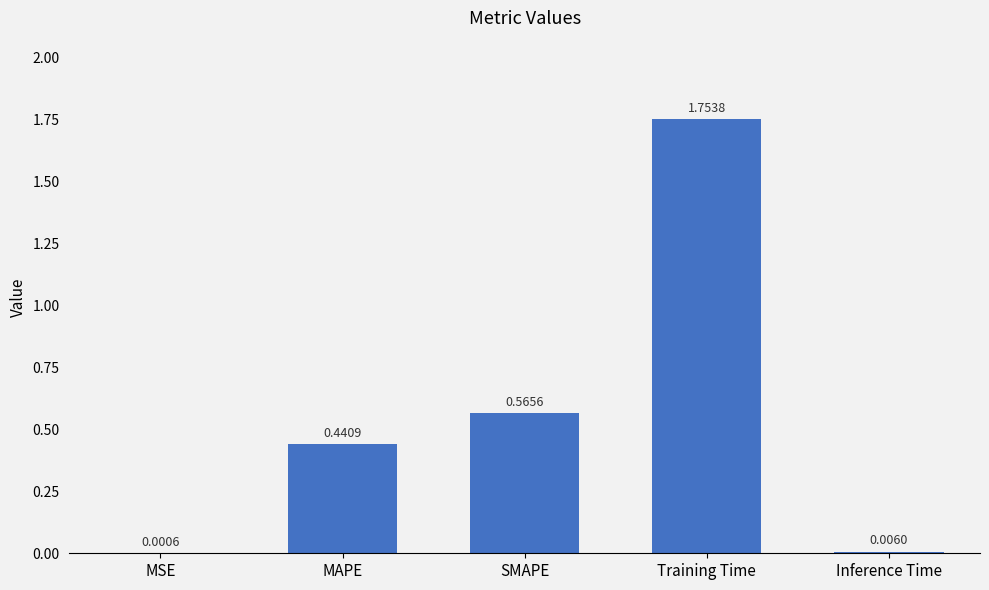

Where is the data nearest to the value 0?

MSE